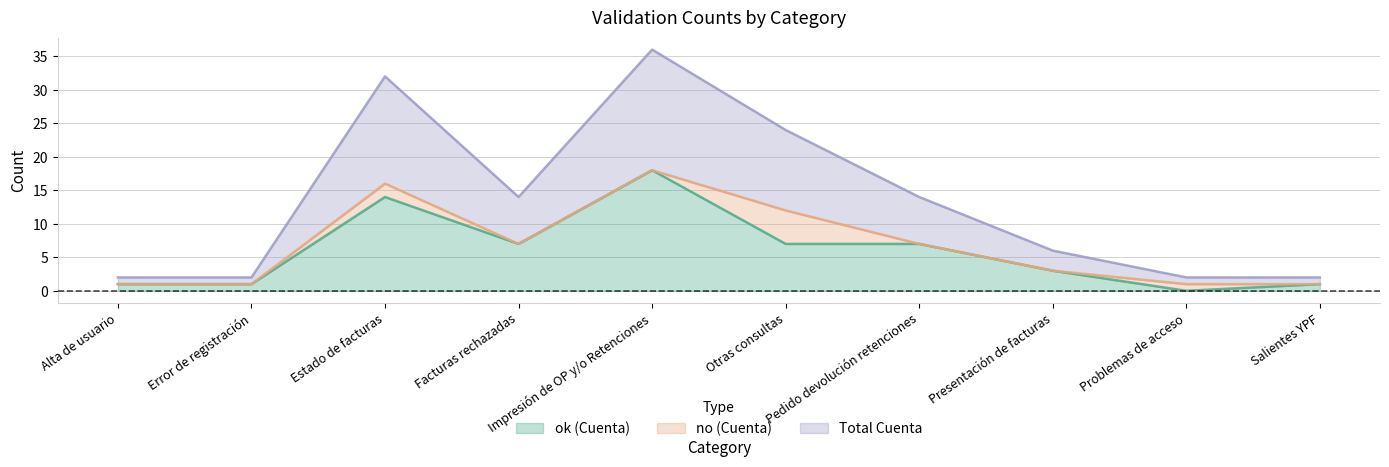

What is the label of the 1st point from the left?

Alta de usuario